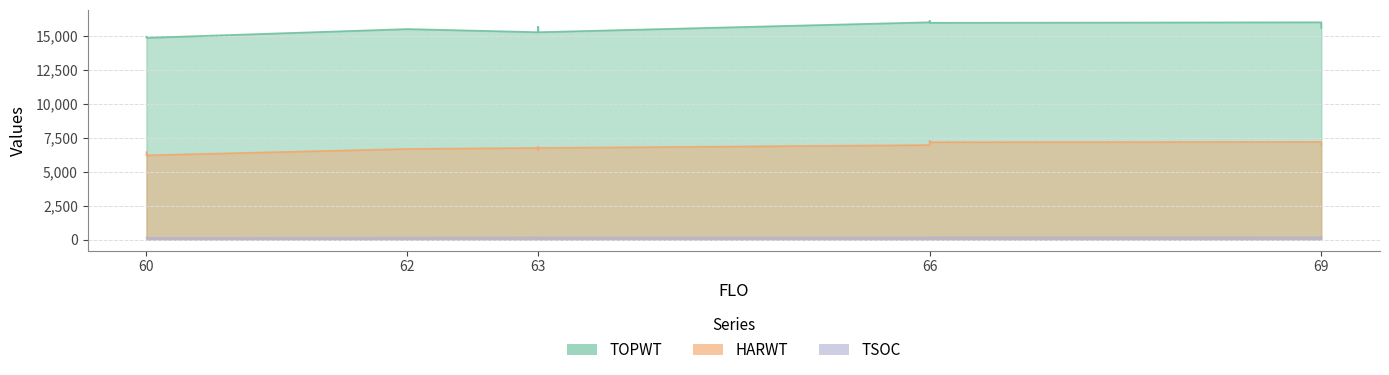

True or false: HARWT and TSOC cross at least once.

False